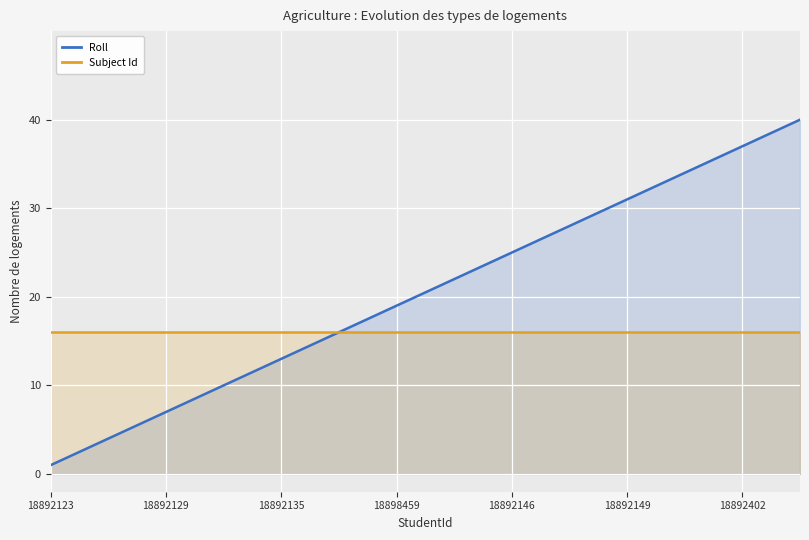

Rank the series by their average value, from highest to lowest.

Roll, Subject Id